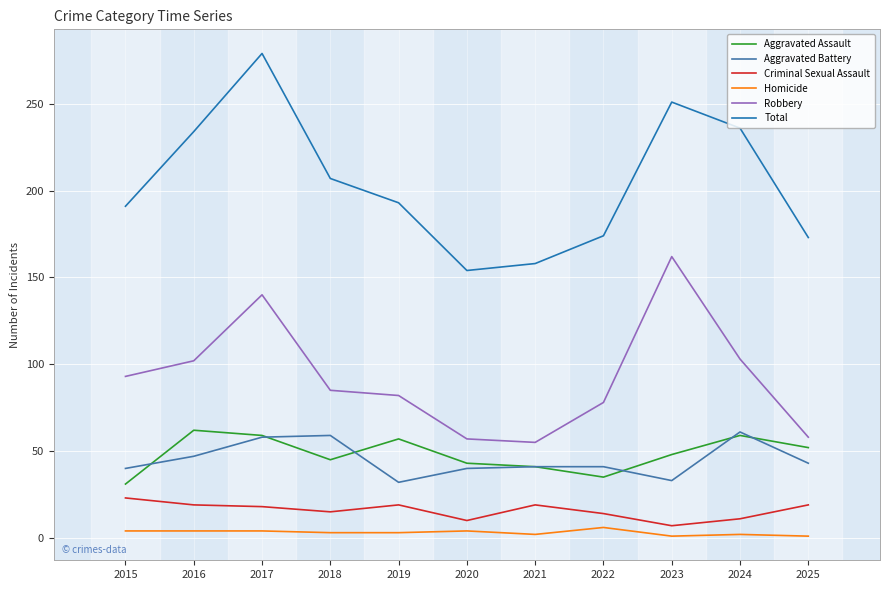

At which label is Aggravated Battery closest to 46?

2016